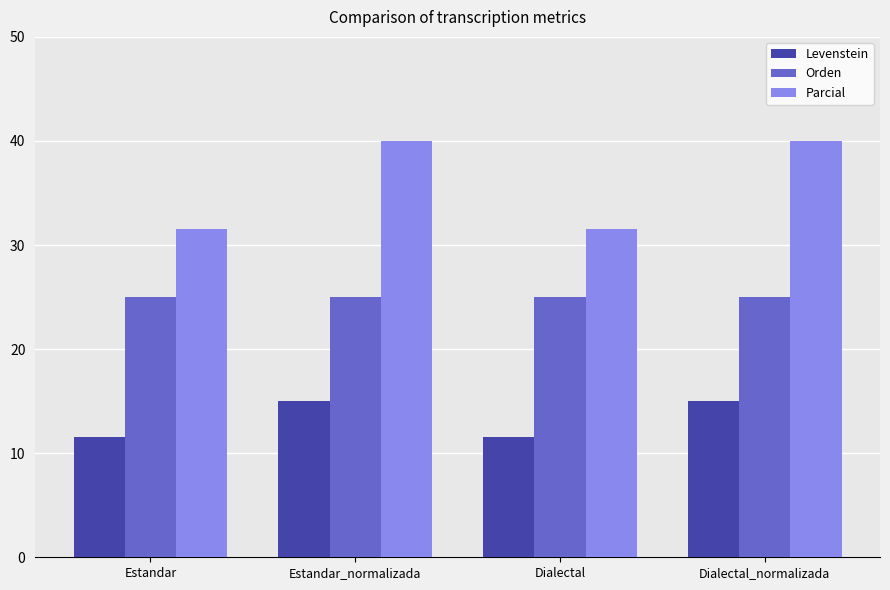

What is the difference between the second highest and minimum values in the Levenstein series?

3.5